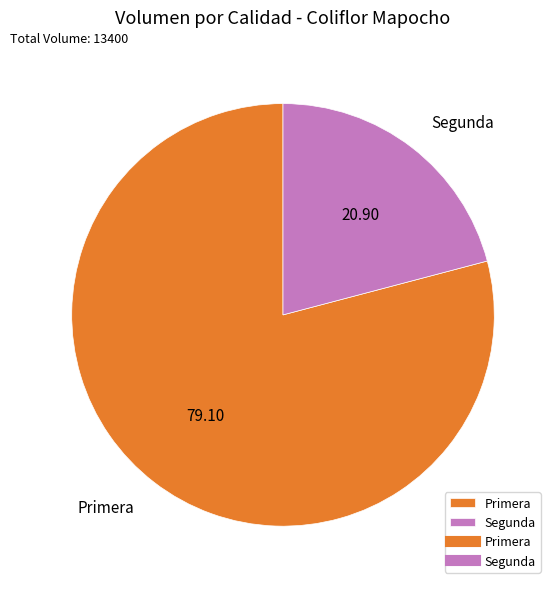

How many slices are in this pie chart?

2